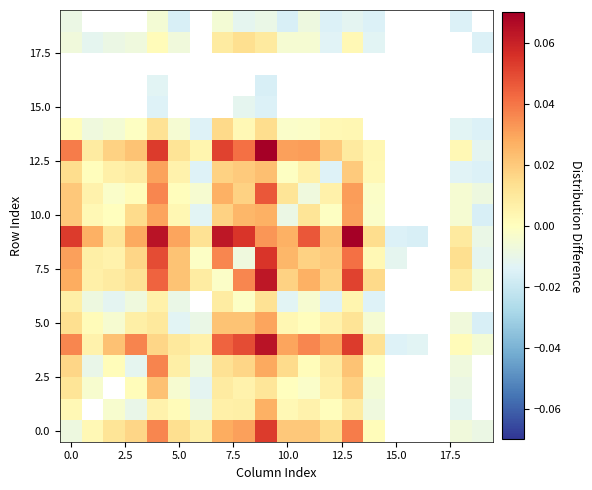

At how many categories does at least one series exceed 0?

16